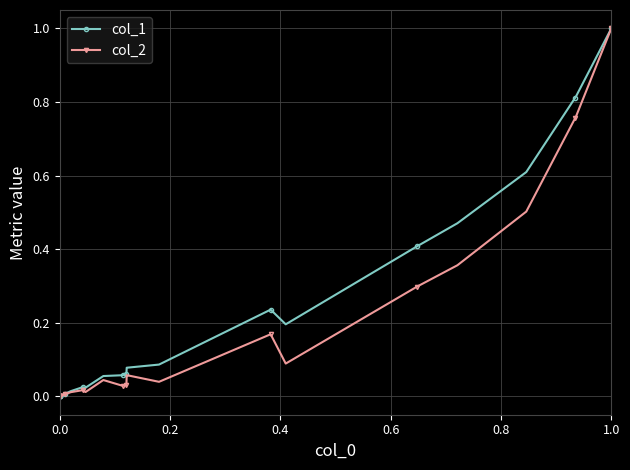

What is the difference between the maximum and minimum values in the col_2 series?

1.0